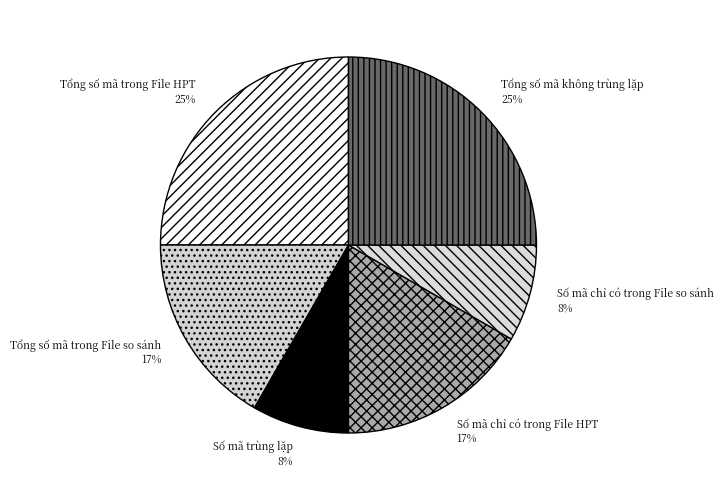

Is it true that Tổng số mã trong File HPT is 25% of the pie?

True